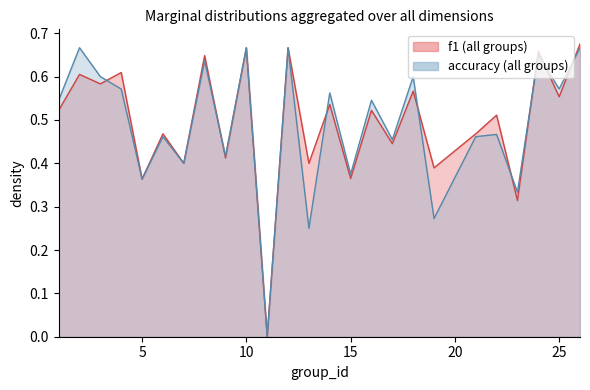

At which category does accuracy reach its first local peak?

2